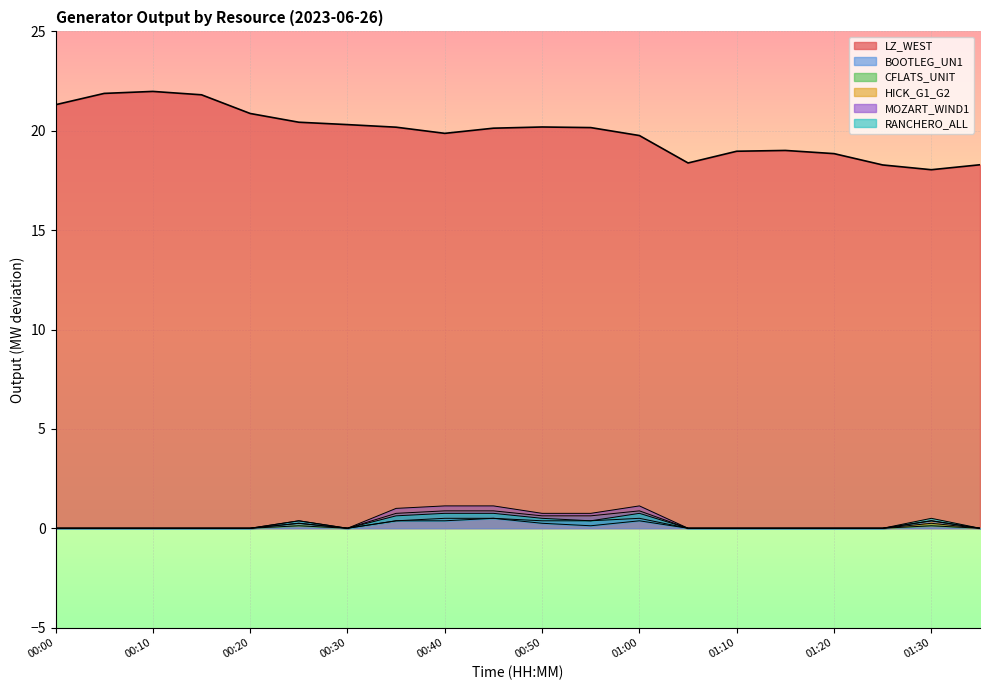

The HICK_G1_G2 series shows 0.5 at 01:15. True or false?

False